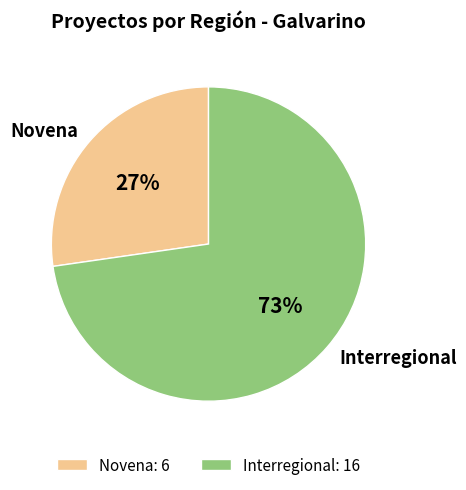

Rank the categories by value from lowest to highest.

Novena, Interregional